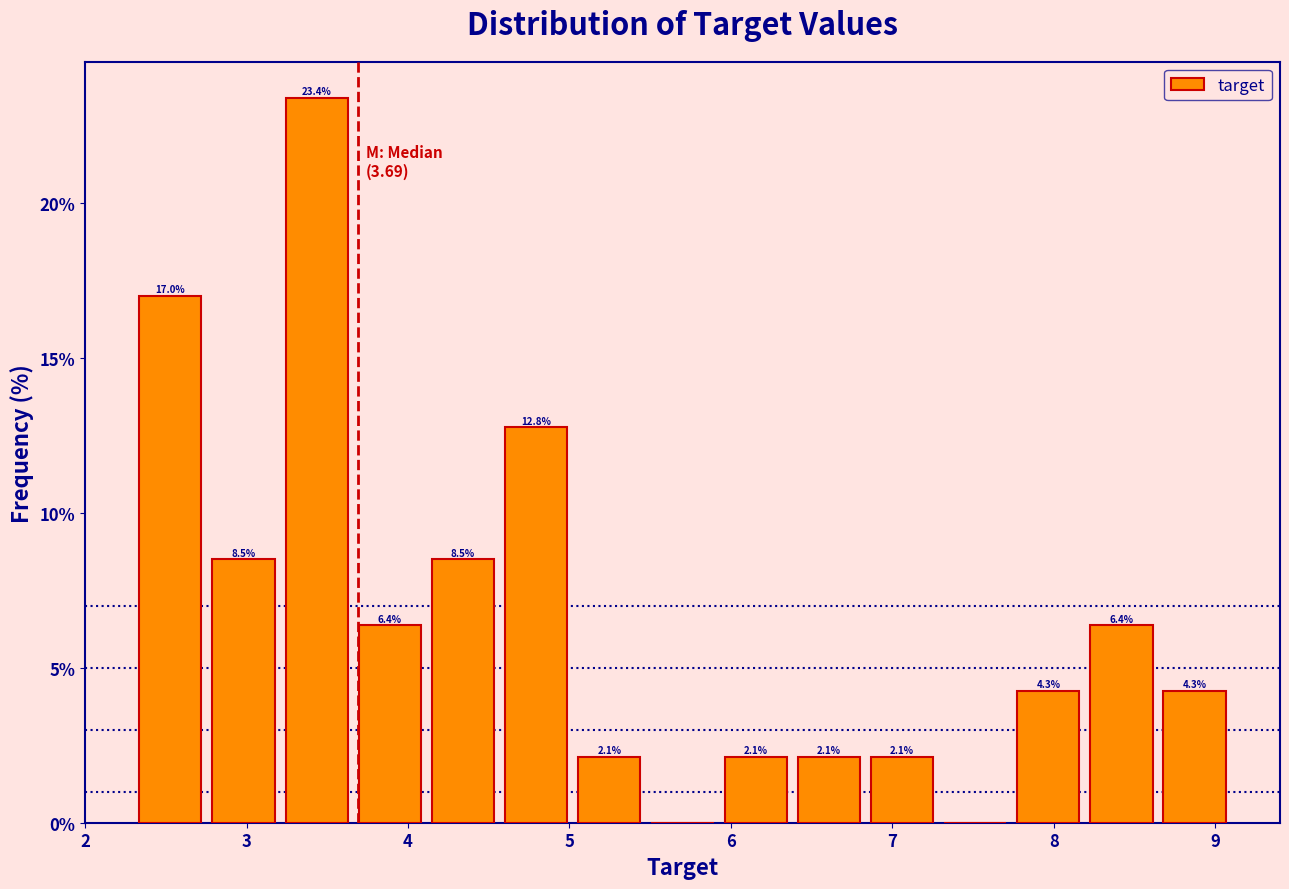

Which range on the x-axis has the tallest bar?

3.2 to 3.7